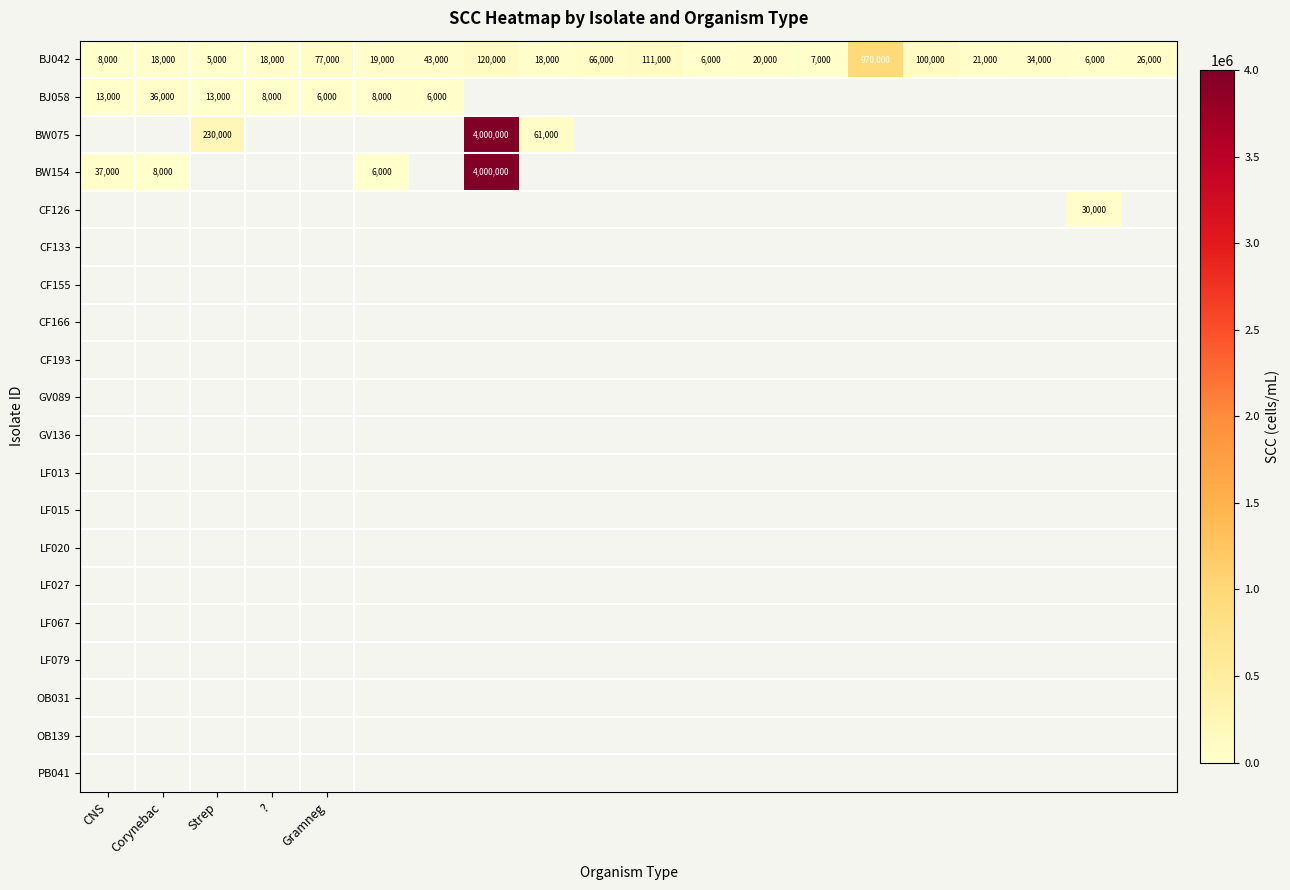

Read the BJ042 value at CNS.

8000